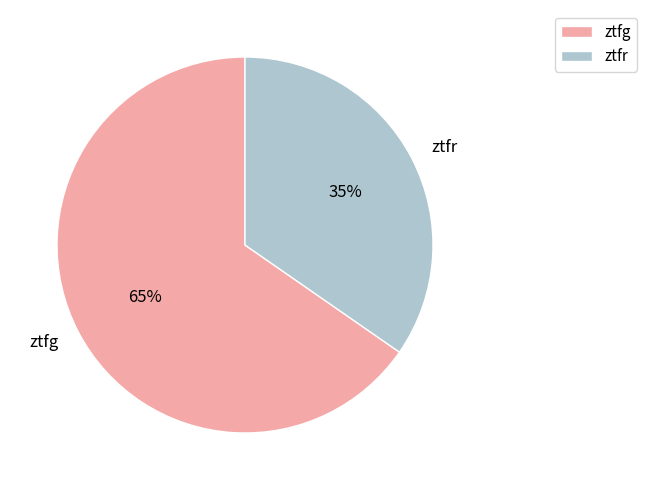

Is it true that ztfr is 20% of the pie?

False